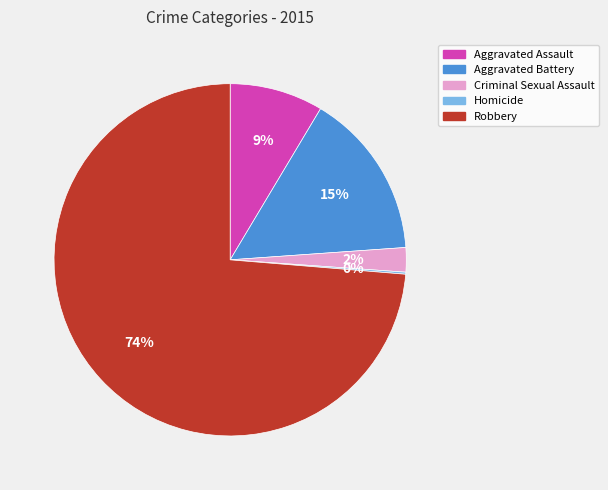

To the nearest percent, what is the difference between the largest and smallest slice percentages?

74%